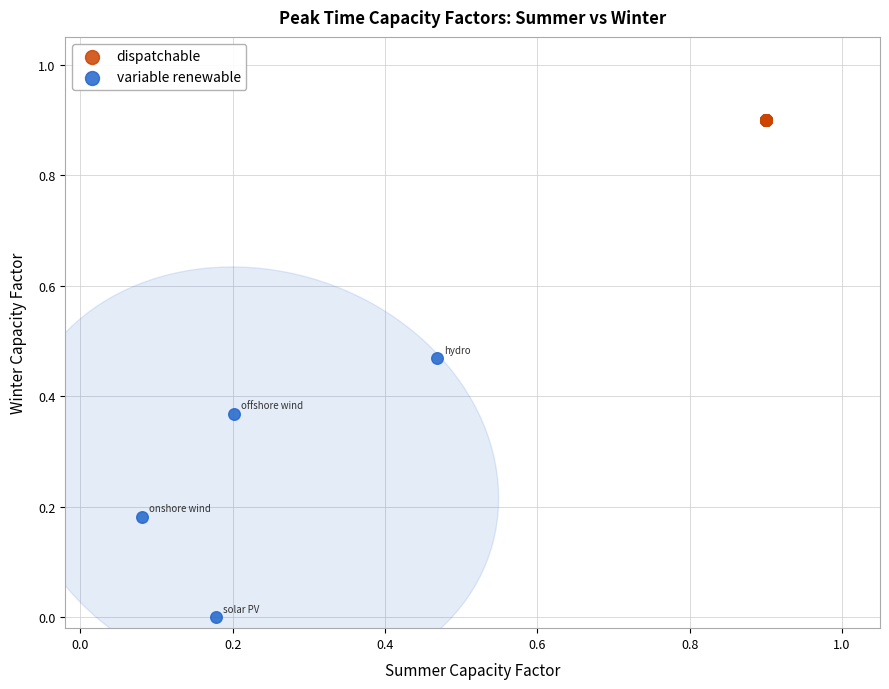

What are all the series names shown in the legend?

dispatchable, variable renewable